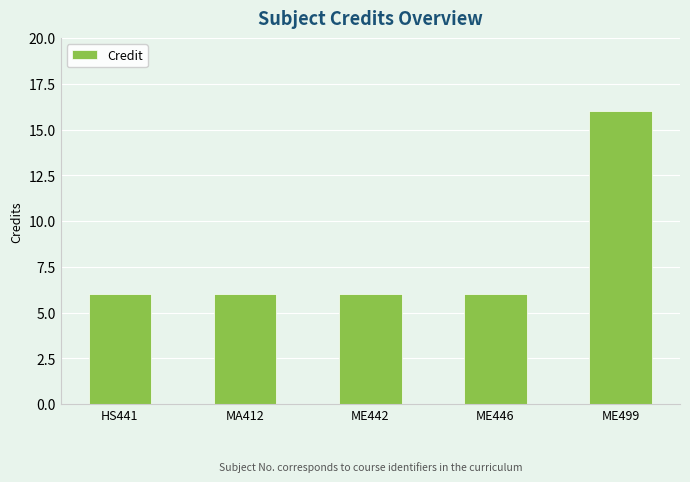

What is the sum of all values?

40